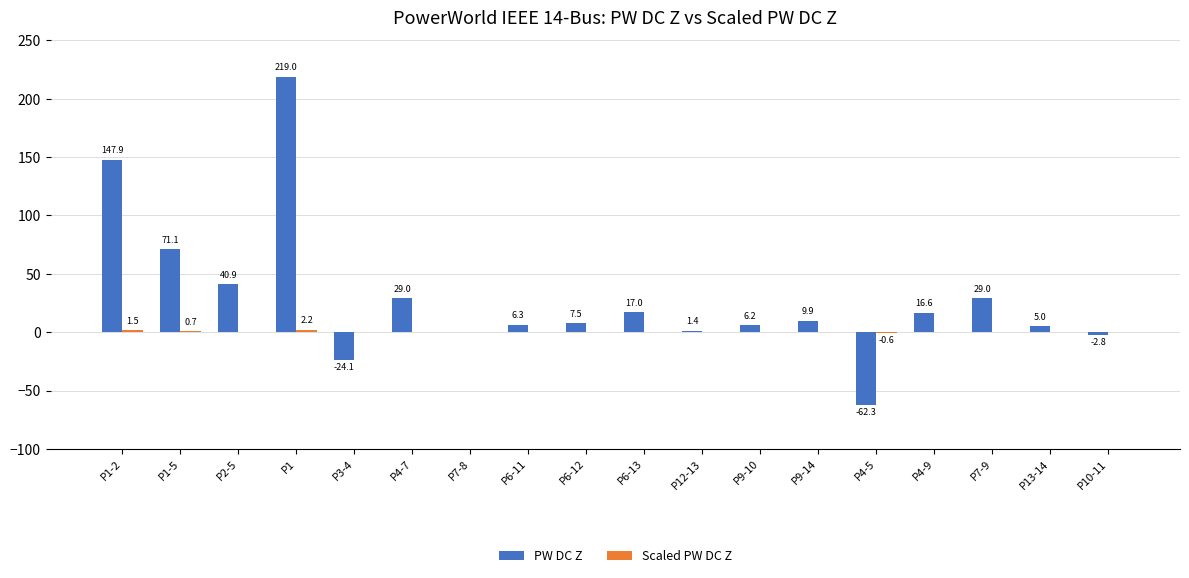

How many data points does each series have?

18